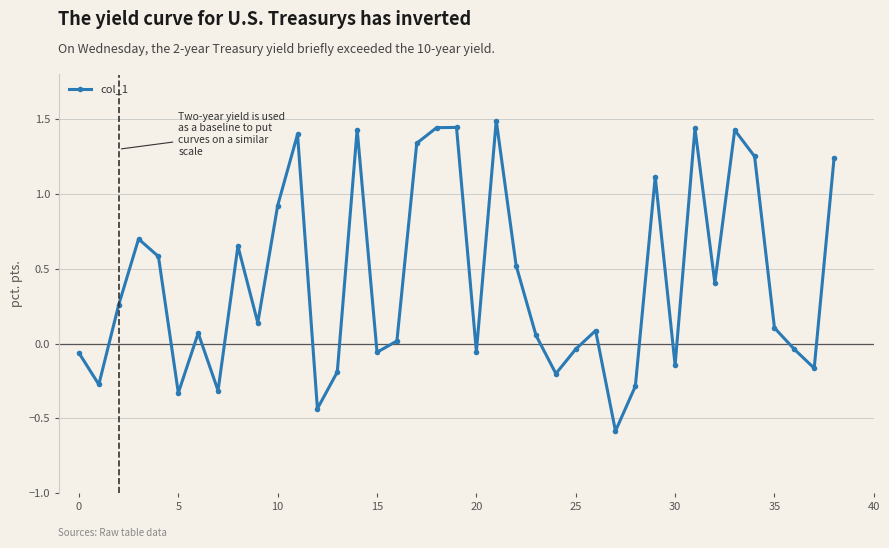

What is the difference between the second highest and minimum values?

2.0